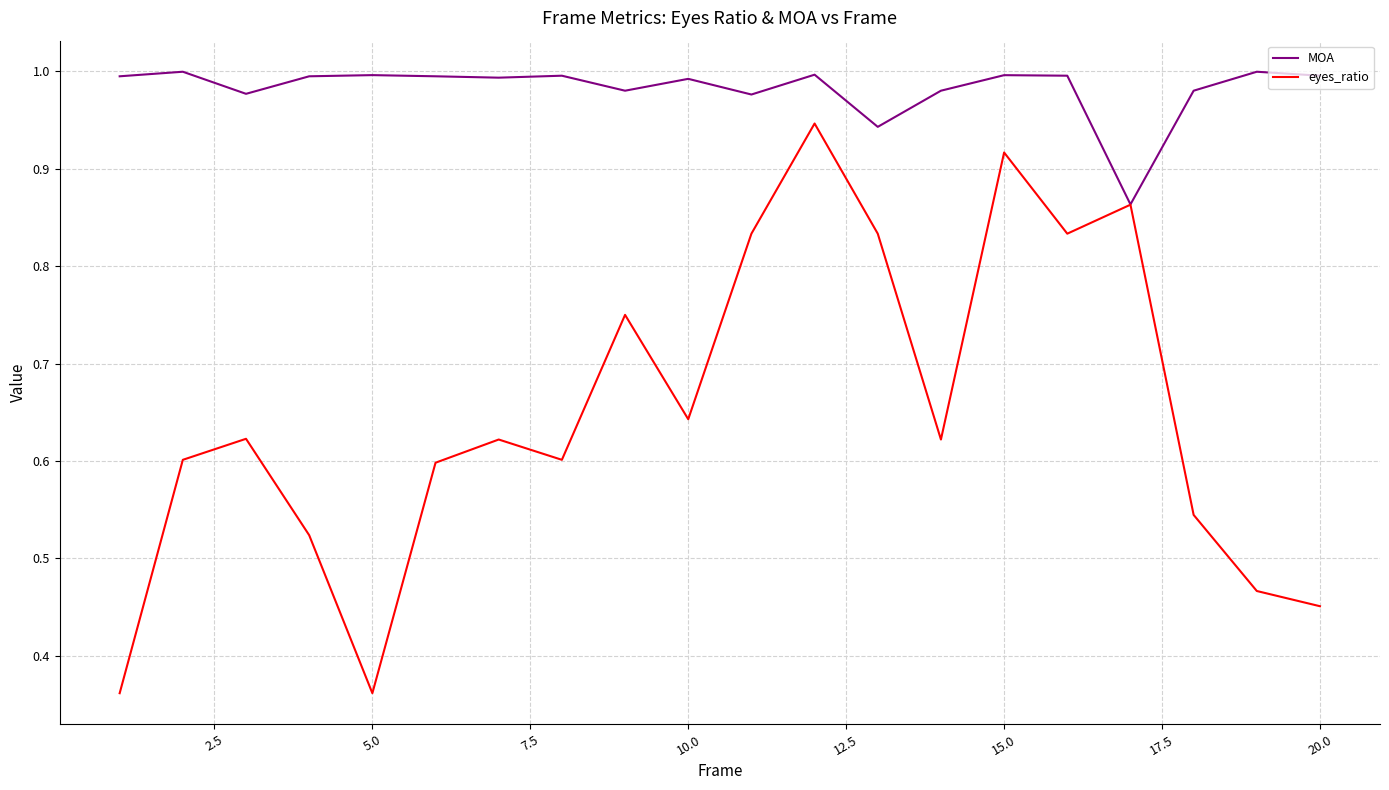

Rank the series by their average value, from lowest to highest.

eyes_ratio, MOA